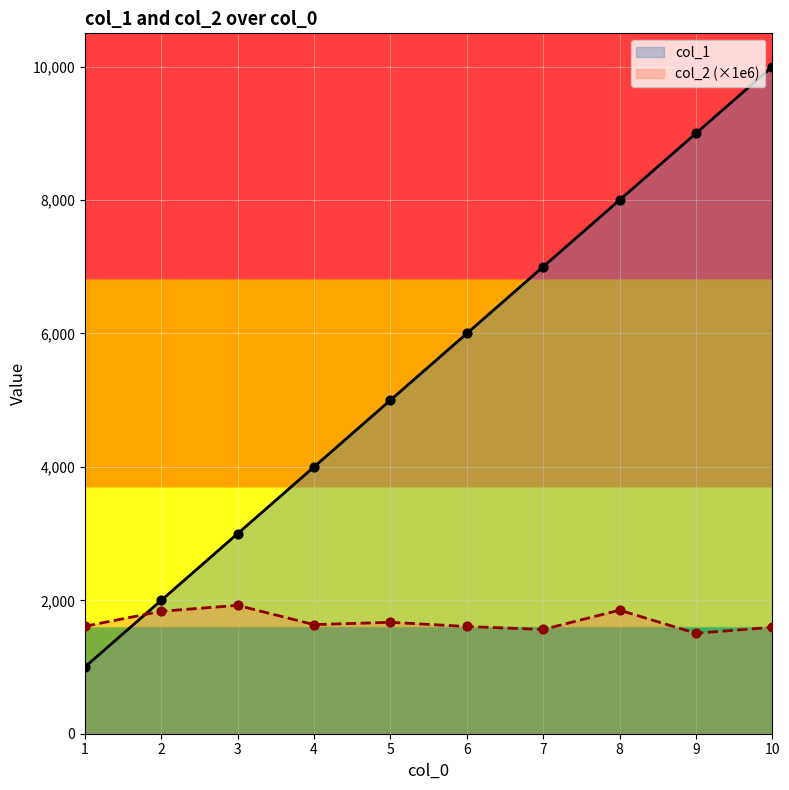

Which series contains the highest Y value?

col_1